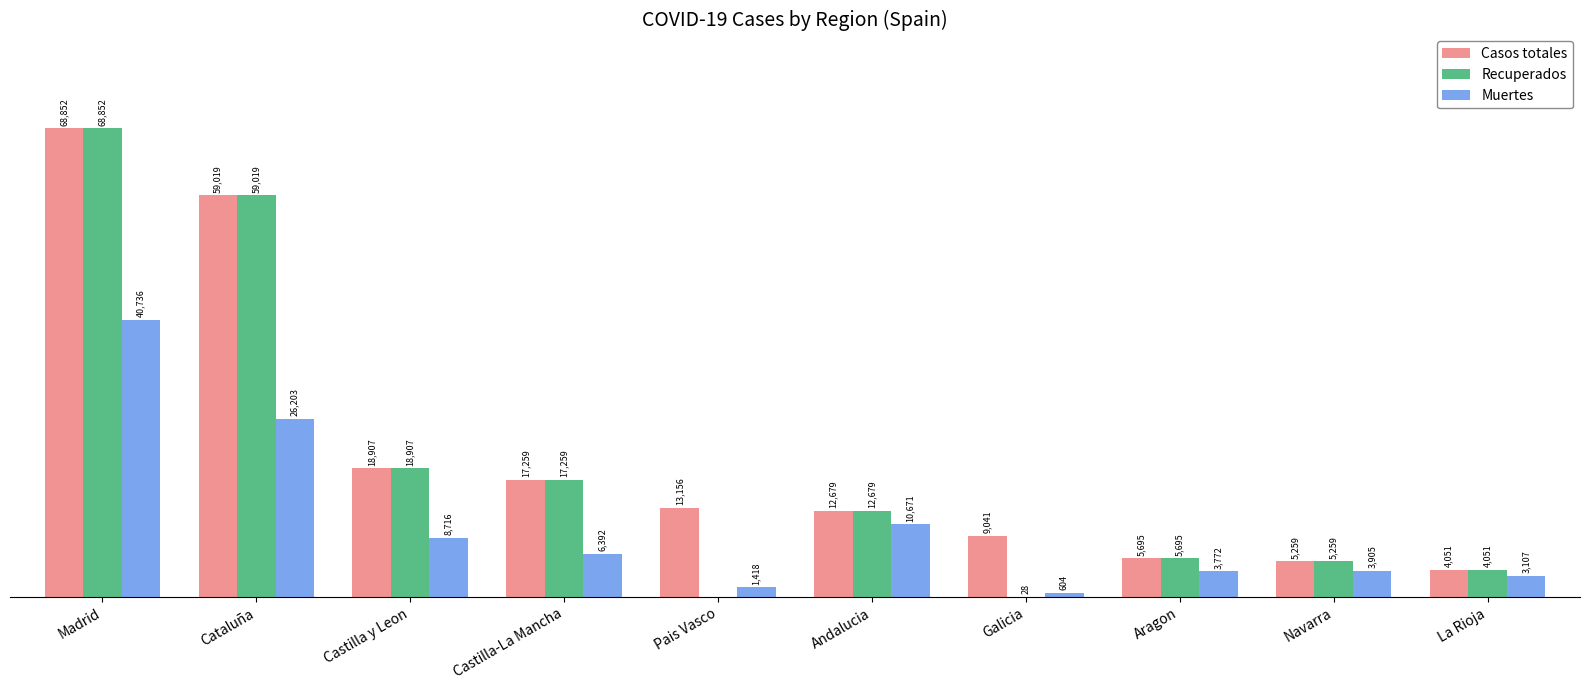

Is the value of Recuperados at Cataluña greater than the value of Muertes at Navarra?

Yes